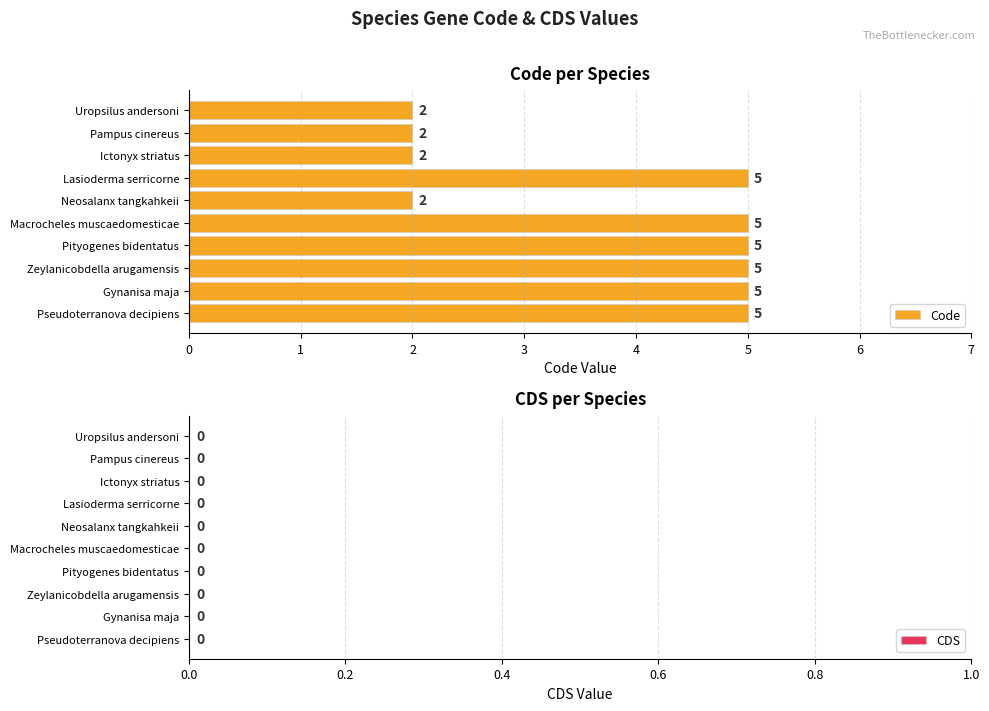

What is the greatest value displayed?

5